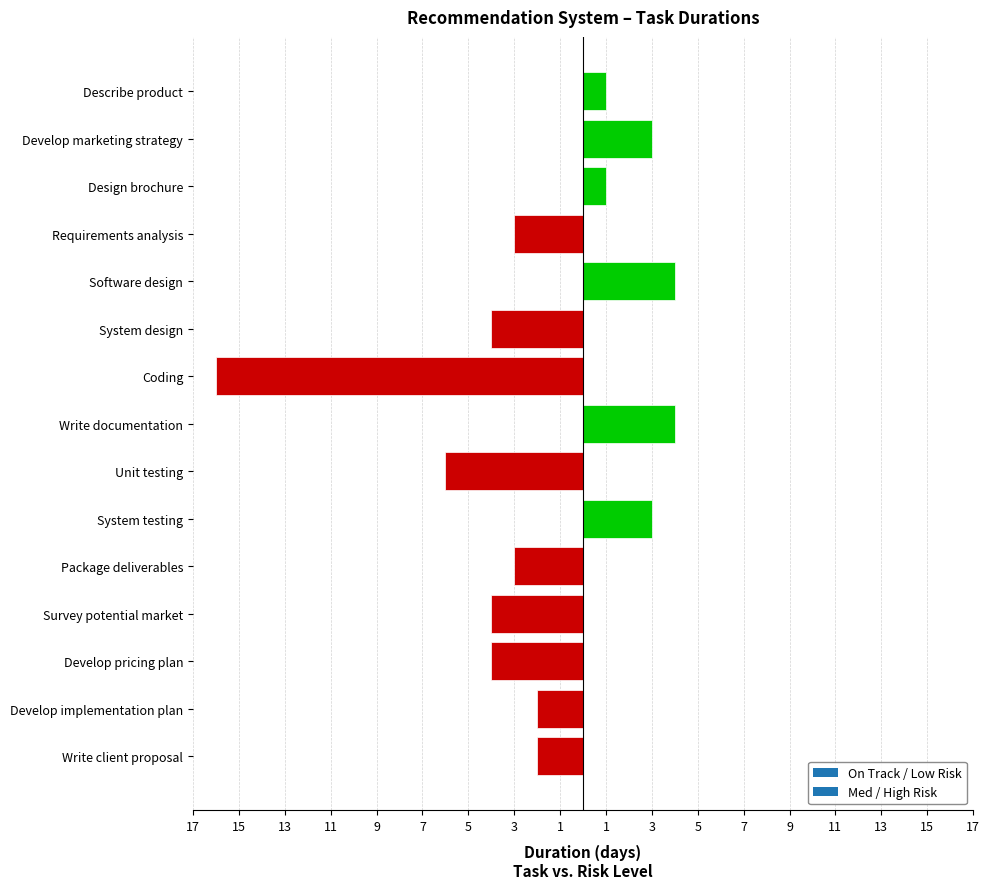

The chart shows a value of 7 at Develop pricing plan. True or false?

False